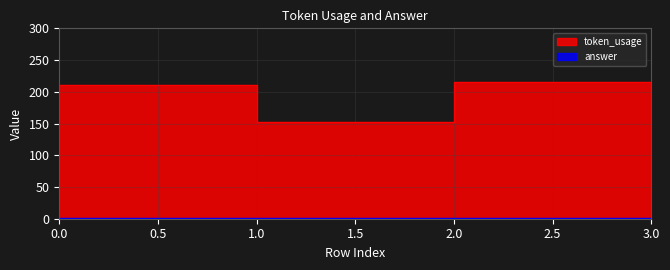

What is the smallest value displayed?

153